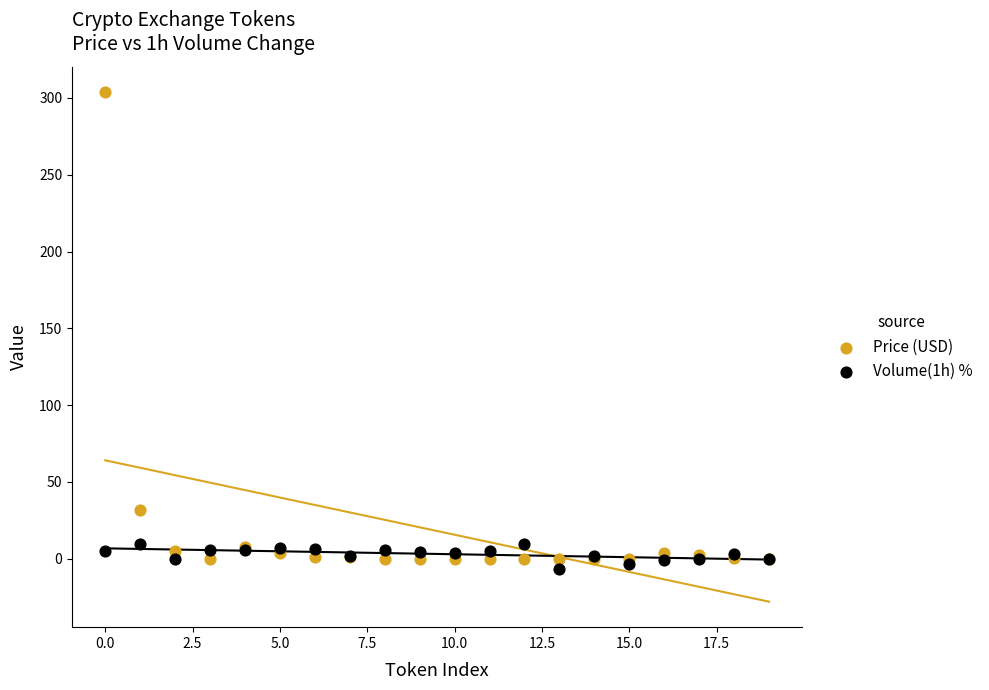

Which series reaches the minimum Y coordinate?

Volume(1h) %